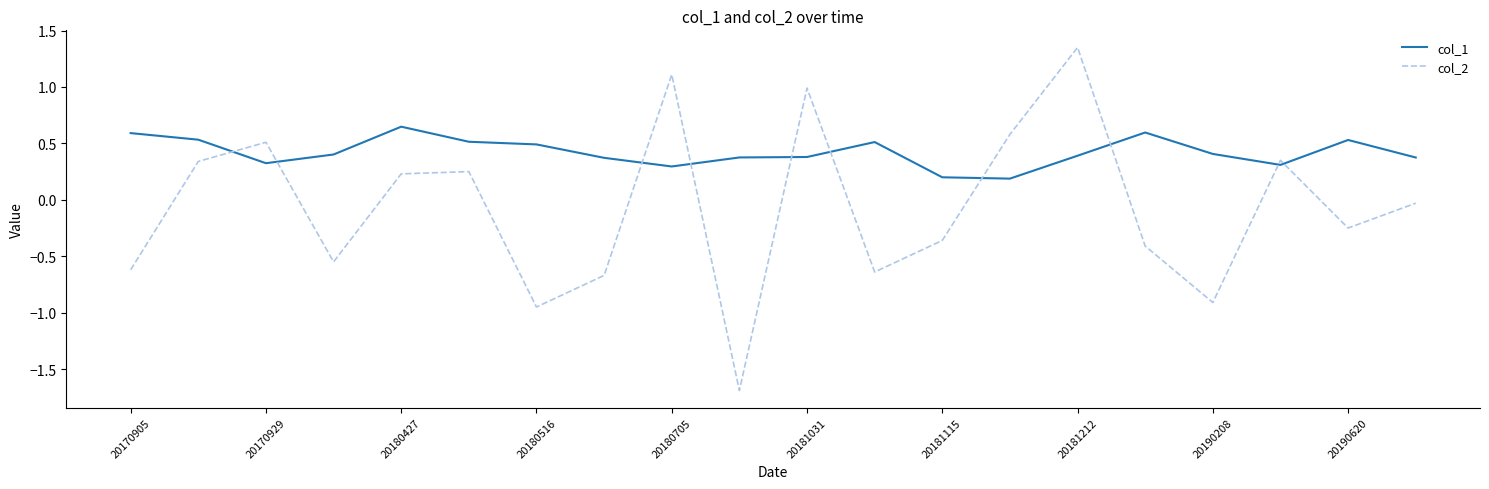

What is the smallest value displayed?

-1.7